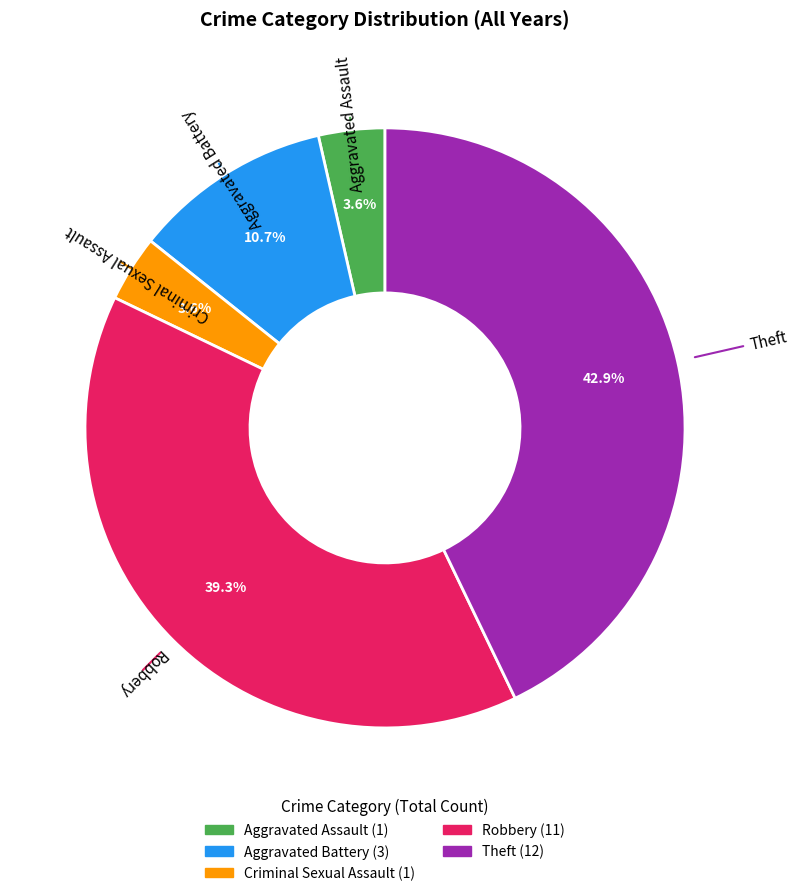

Which category has the biggest portion of the pie?

Theft